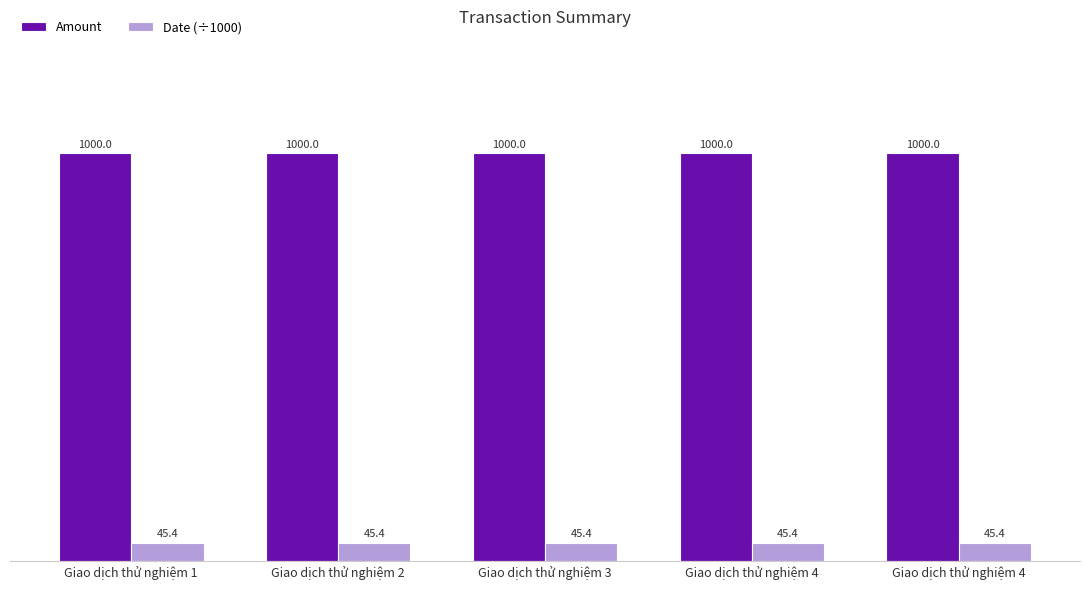

Reading left to right, list all the values displayed in this chart.

Amount: Giao dịch thử nghiệm 1=1000.0	Giao dịch thử nghiệm 2=1000.0	Giao dịch thử nghiệm 3=1000.0	Giao dịch thử nghiệm 4=1000.0	Giao dịch thử nghiệm 4=1000.0
Date (÷1000): Giao dịch thử nghiệm 1=45.4	Giao dịch thử nghiệm 2=45.4	Giao dịch thử nghiệm 3=45.4	Giao dịch thử nghiệm 4=45.4	Giao dịch thử nghiệm 4=45.4